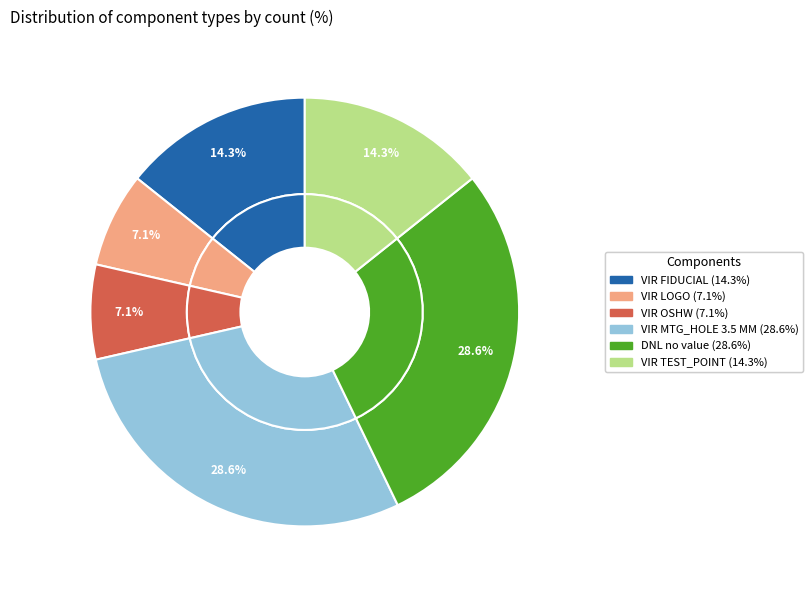

Combined, what portion of the pie is VIR FIDUCIAL and VIR OSHW?

21.4%